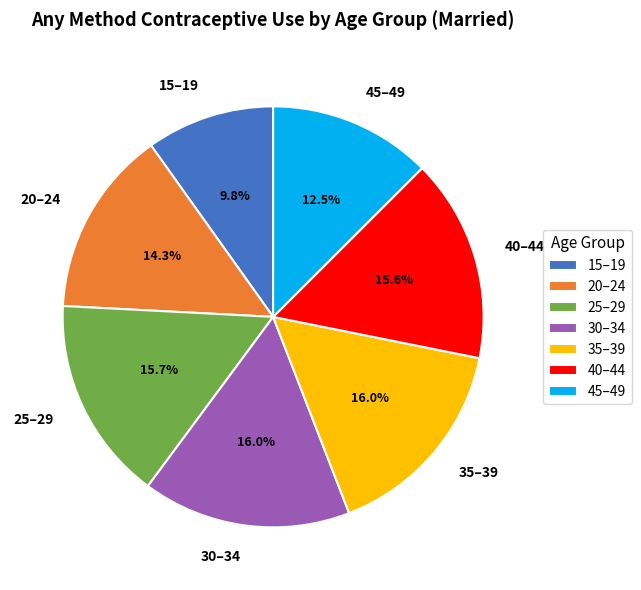

What percentage is the 30–34 slice, to the nearest percent?

16%